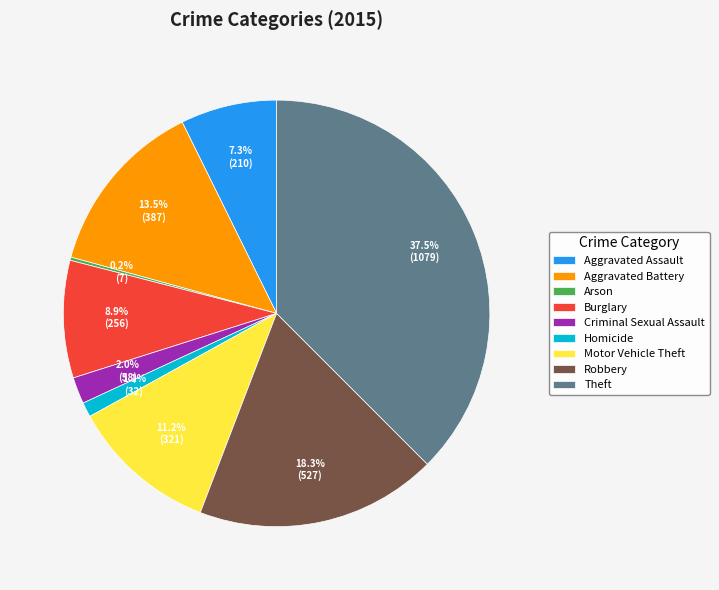

What portion of the pie excludes Motor Vehicle Theft?

88.8%